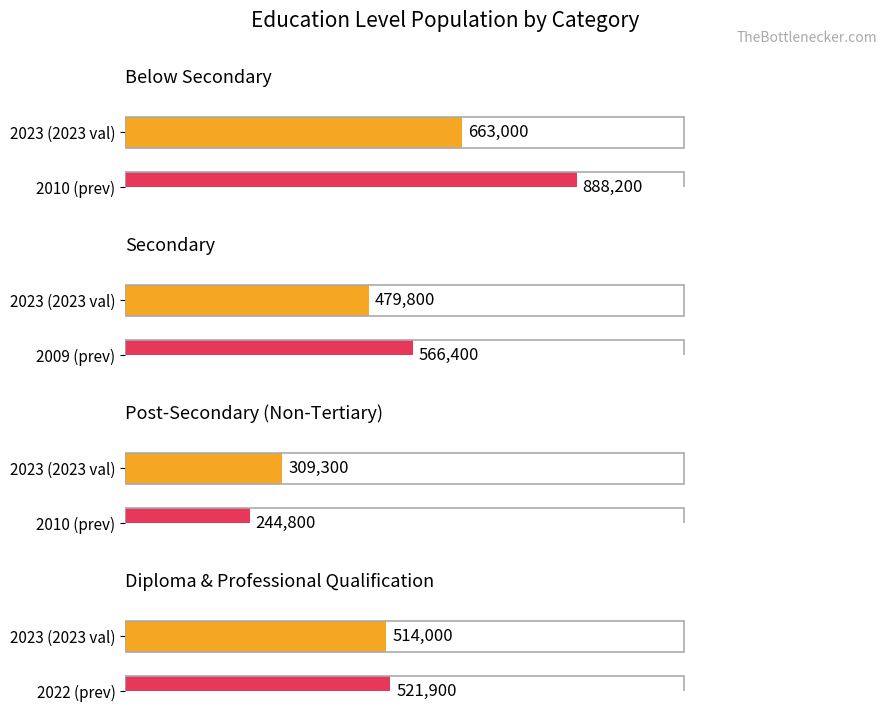

Is the value of 2022 at Below Secondary greater than the value of Below Secondary at Secondary?

Yes